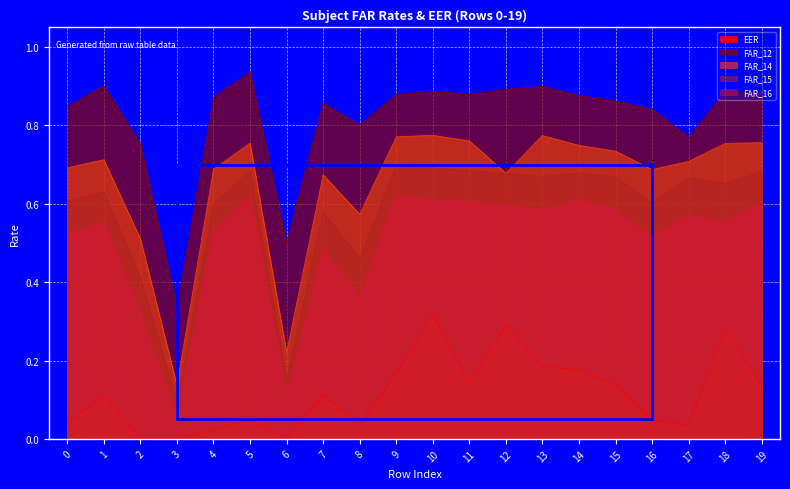

What is the sum of the FAR_14 values at 19 and 16?

1.4